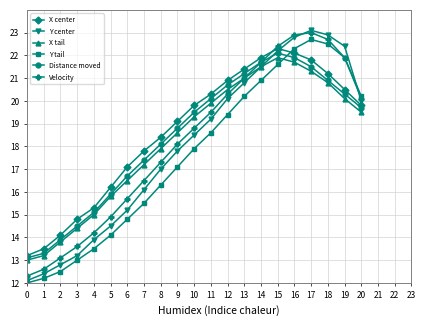

What is the highest value of the Y center series?

23.1